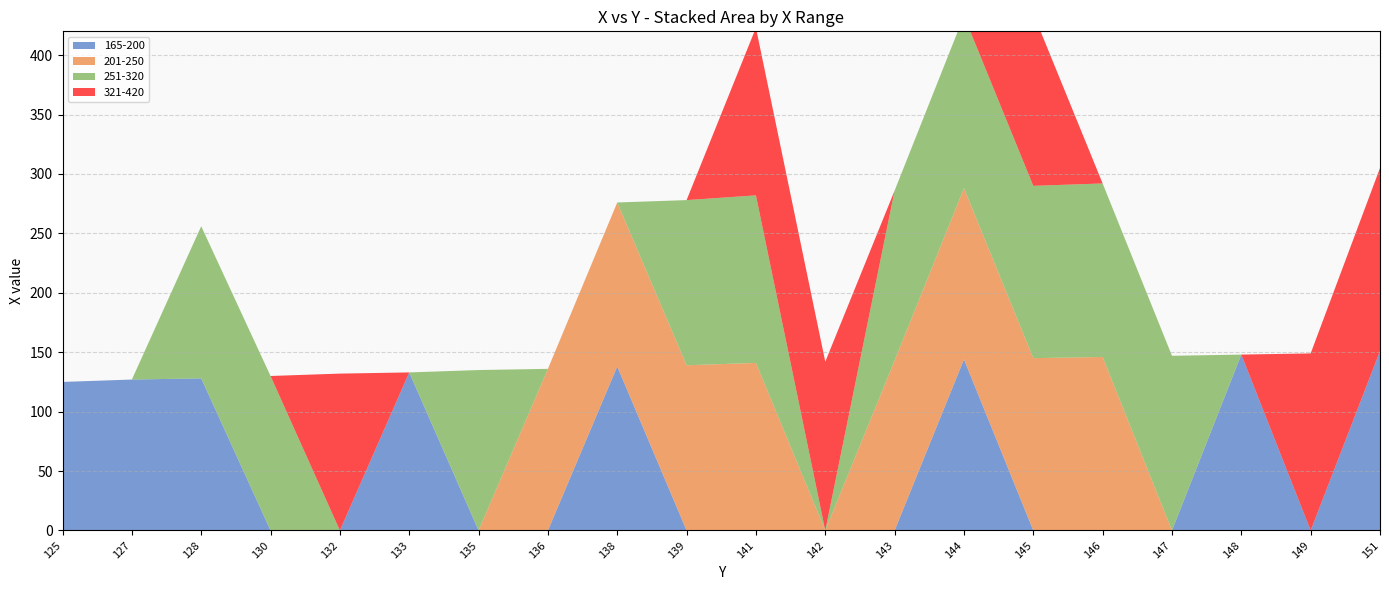

Reading right to left, extract all data points from this chart.

165-200: 151=151	149=0	148=148	147=0	146=0	145=0	144=144	143=0	142=0	141=0	139=0	138=138	136=0	135=0	133=133	132=0	130=0	128=128	127=127	125=125
201-250: 151=0	149=0	148=0	147=0	146=146	145=145	144=144	143=143	142=0	141=141	139=139	138=138	136=136	135=0	133=0	132=0	130=0	128=0	127=0	125=0
251-320: 151=0	149=0	148=0	147=147	146=146	145=145	144=145	143=143	142=0	141=141	139=139	138=0	136=0	135=135	133=0	132=0	130=130	128=128	127=0	125=0
321-420: 151=154	149=149	148=0	147=0	146=0	145=145	144=0	143=0	142=142	141=141	139=0	138=0	136=0	135=0	133=0	132=132	130=0	128=0	127=0	125=0